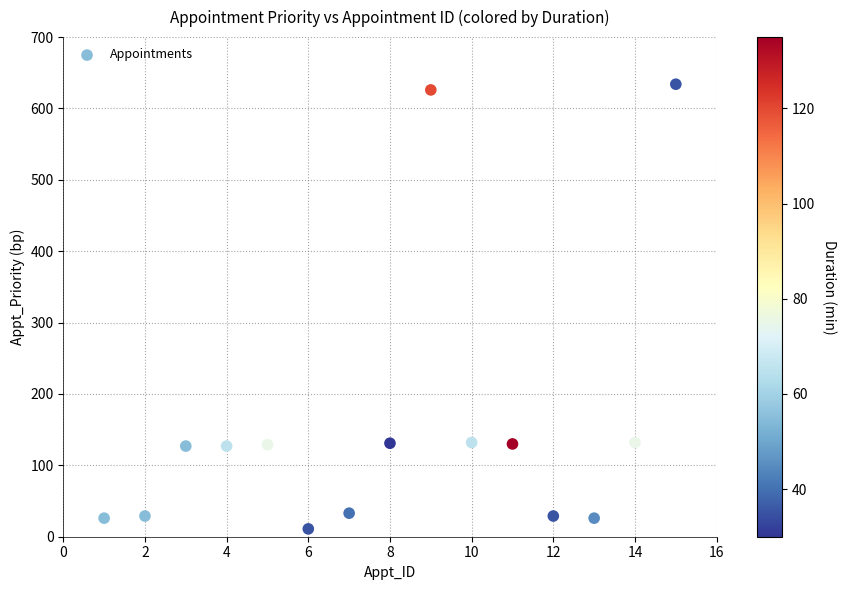

What is the range of Y values (max minus min)?

623